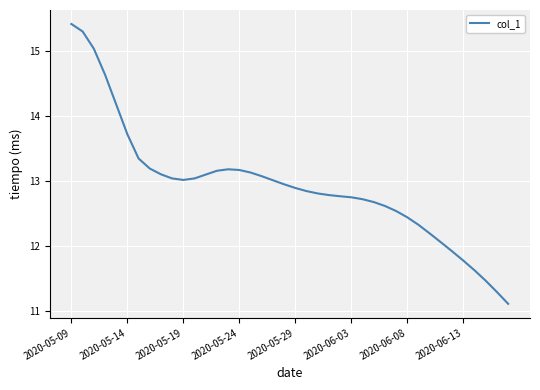

What is the smallest value displayed?

11.1